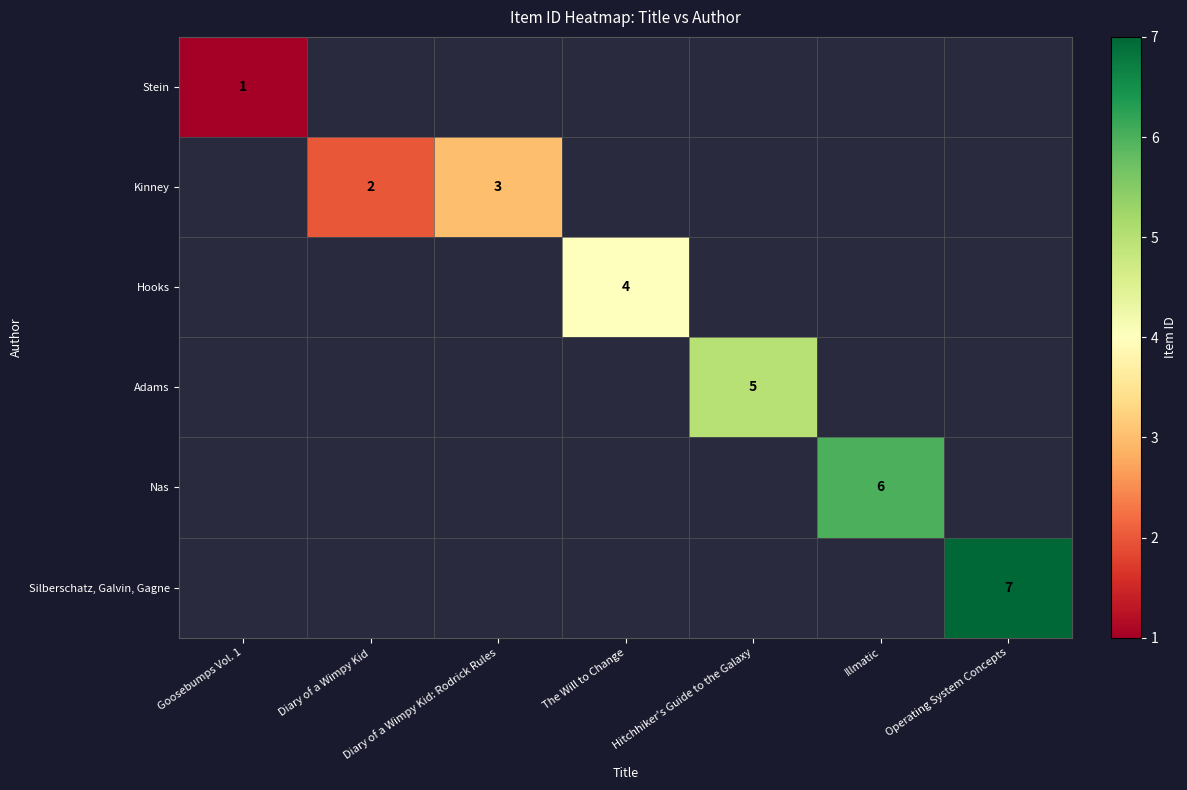

Is the value of Kinney at Diary of a Wimpy Kid greater than the value of Stein at Goosebumps Vol. 1?

Yes